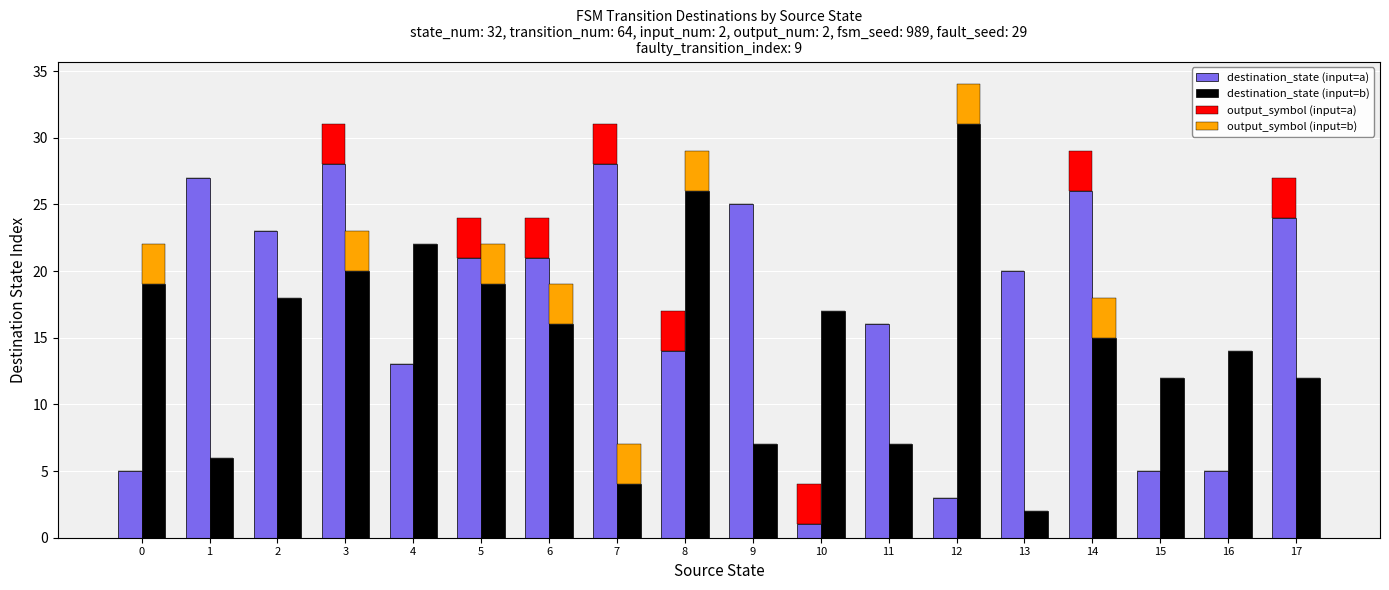

The output_symbol (input=b) series shows 3 at 6. True or false?

True